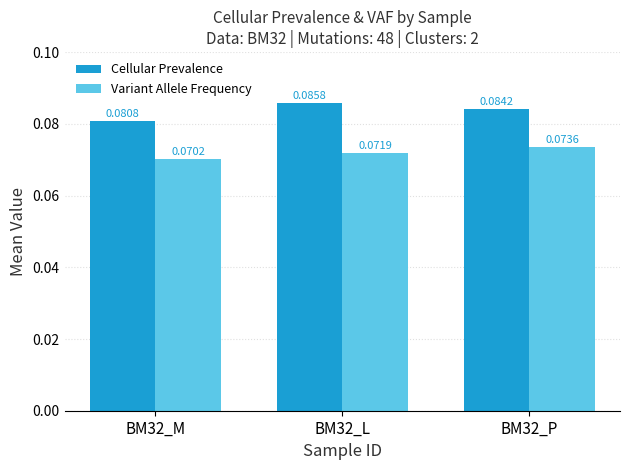

Rank the categories by Variant Allele Frequency value from lowest to highest.

BM32_M, BM32_L, BM32_P